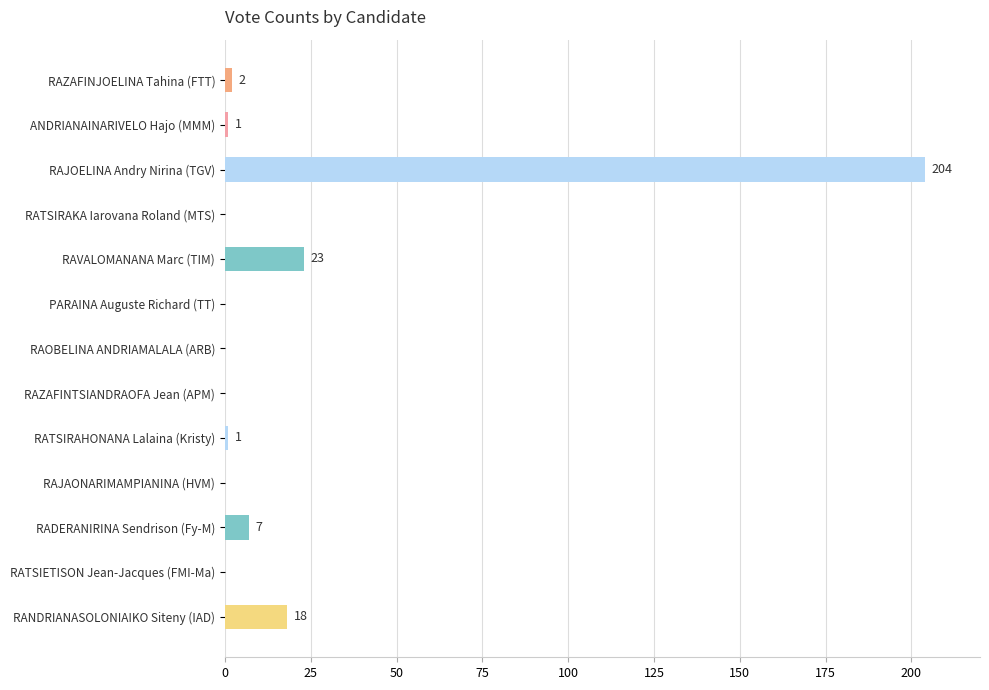

Are the bars horizontal?

Yes